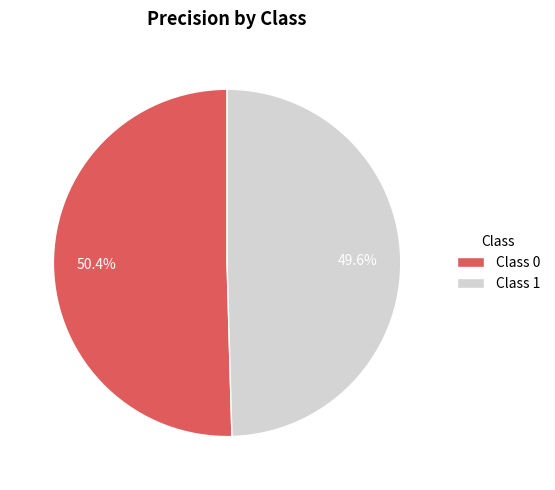

What is the smallest slice in the pie chart?

Class 1